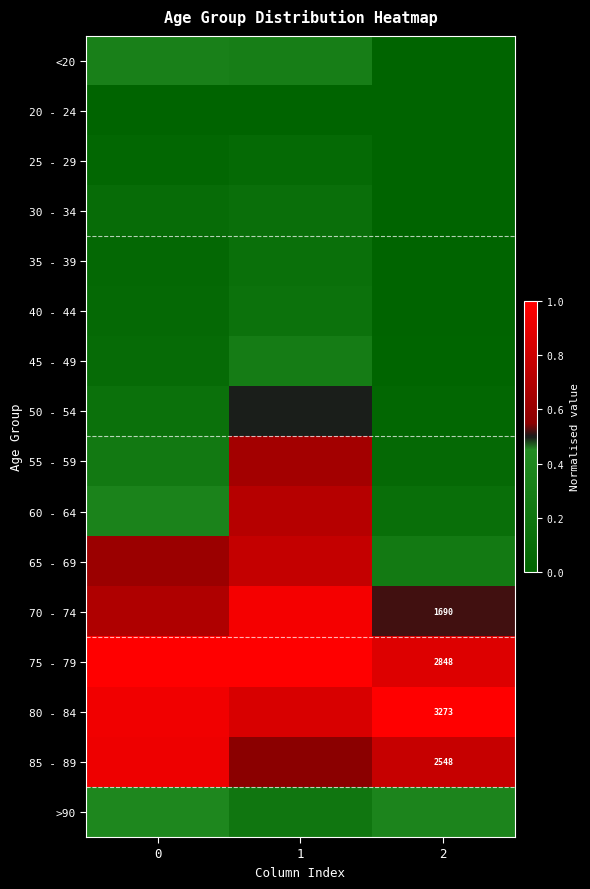

At how many categories does at least one series exceed 0?

3